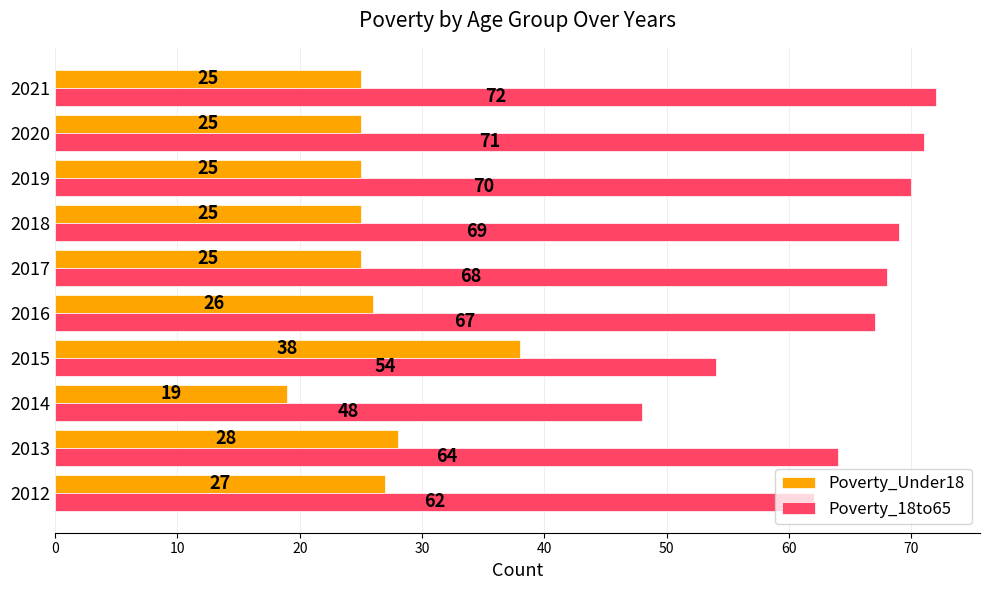

What is the difference between the highest and lowest values at 2020?

46